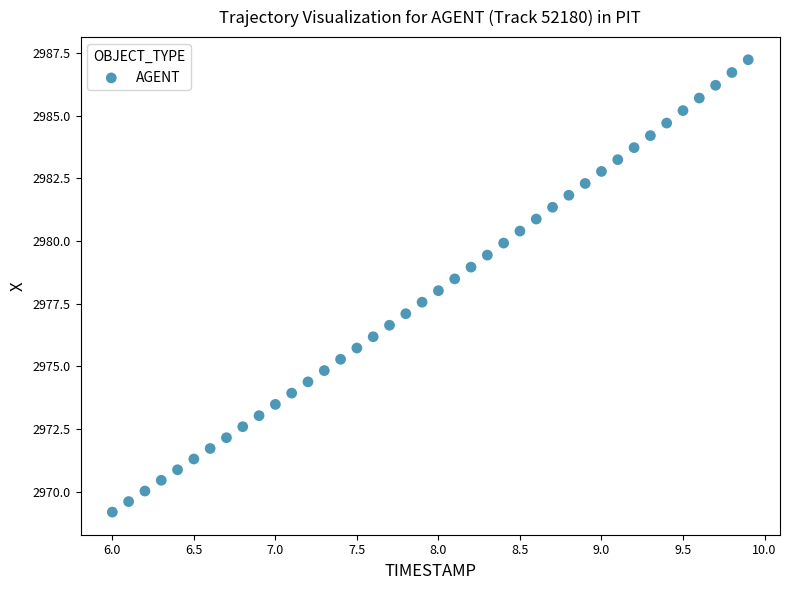

What is the range of X values (max minus min)?

3.9